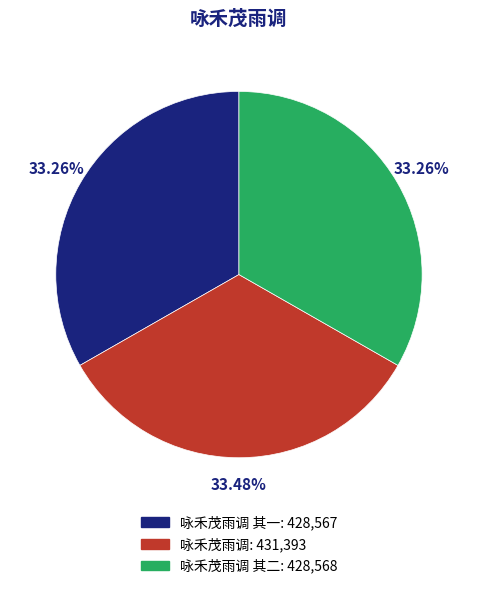

Is there any slice that represents more than half of the pie?

No